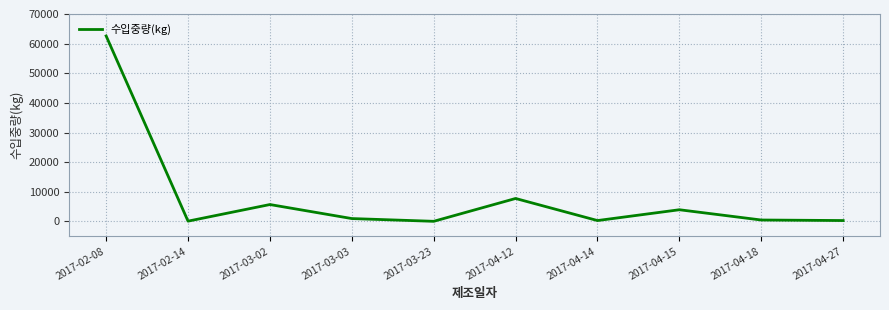

What is the difference between the maximum and minimum values?

62551